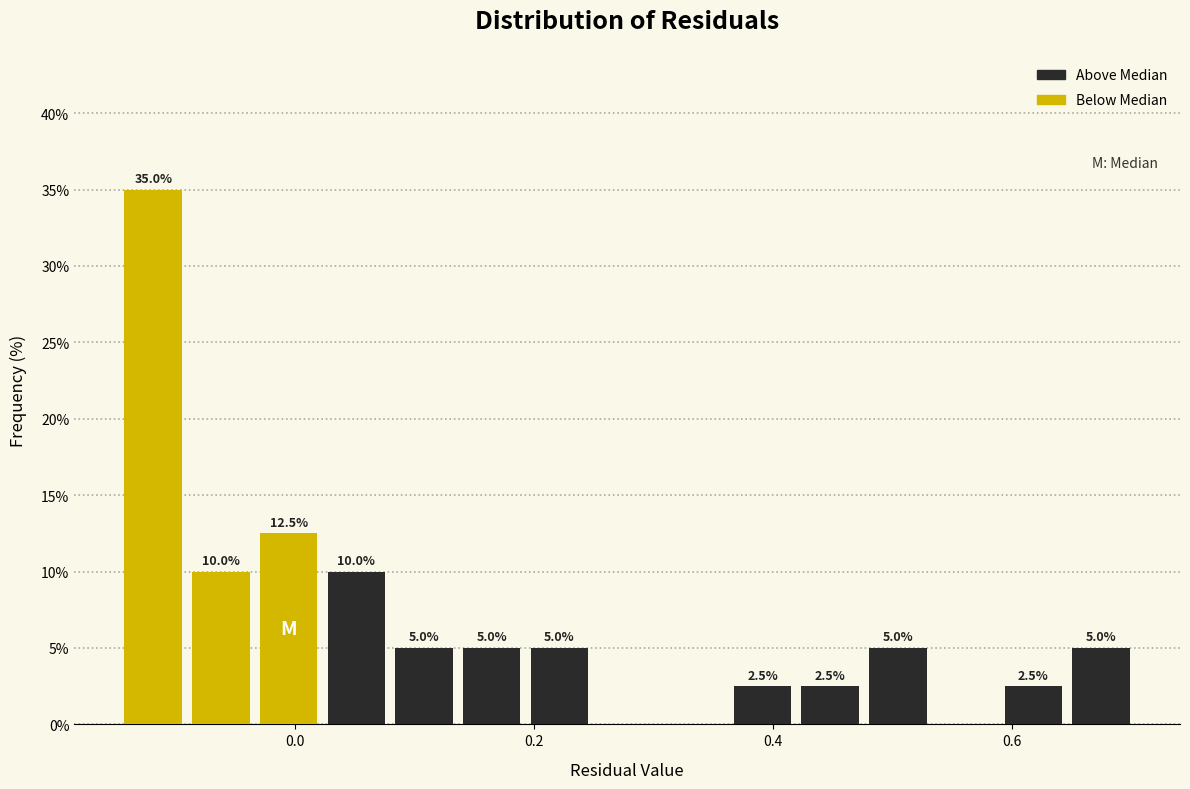

Around what value on the x-axis is the tallest bar? Give the approximate position of its centre, as read against the axis.

-0.12